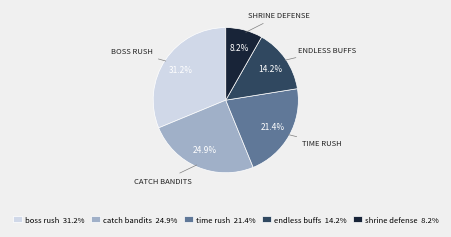

Which slice is the smallest?

shrine defense